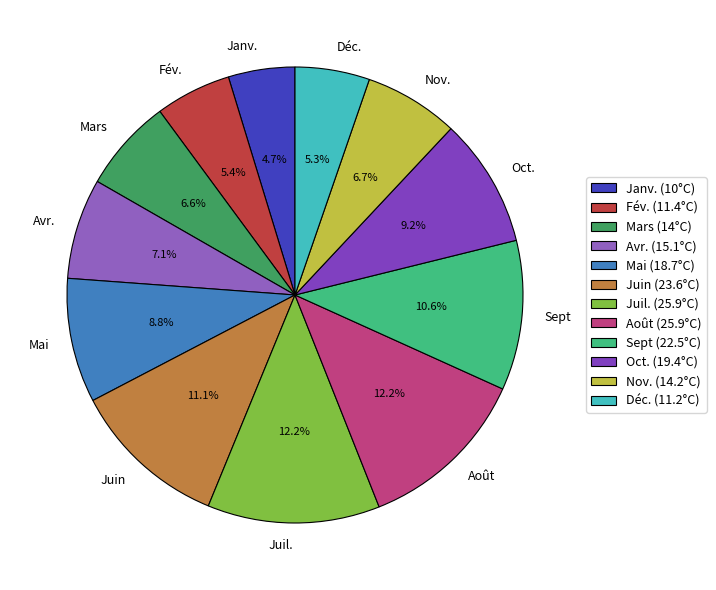

Does Nov. represent more than half of the total?

No